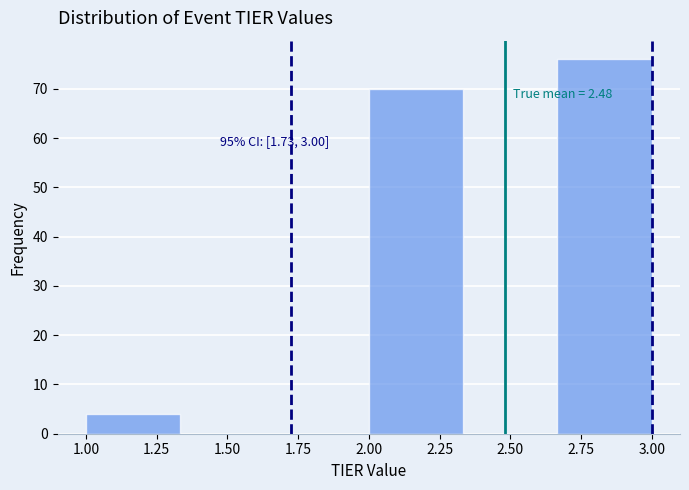

Over which range of the x-axis is the bar tallest?

2.65 to 3.00